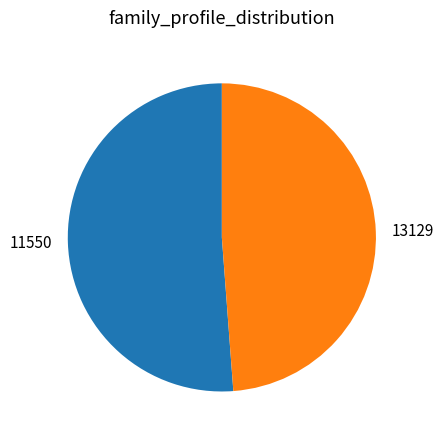

Between 13129 and 11550, which is larger?

11550